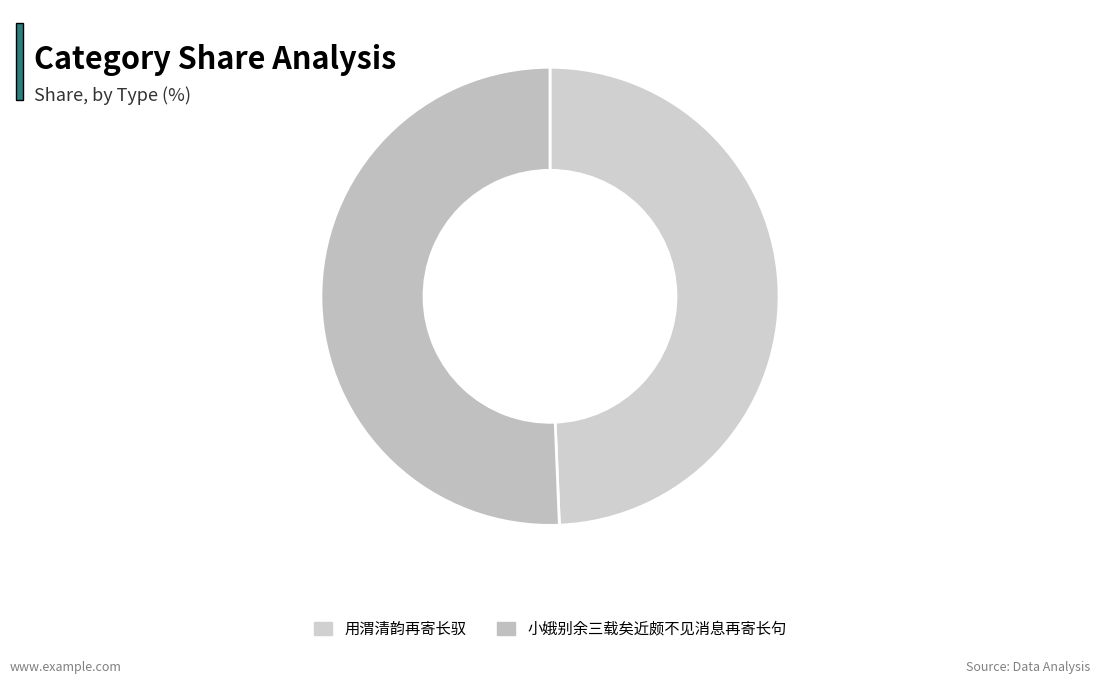

Is there any slice that represents more than half of the pie?

Yes